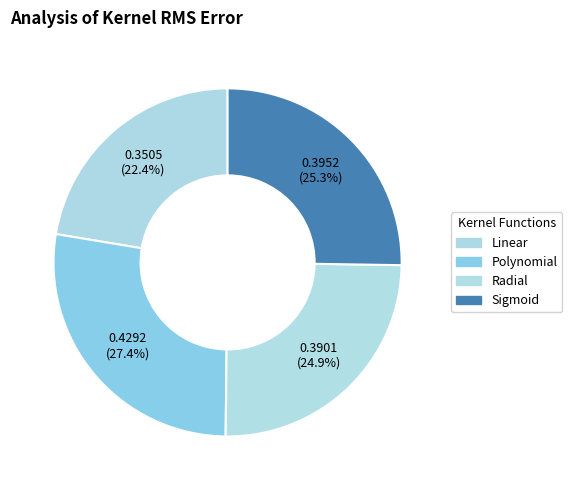

How many slices are in this pie chart?

4